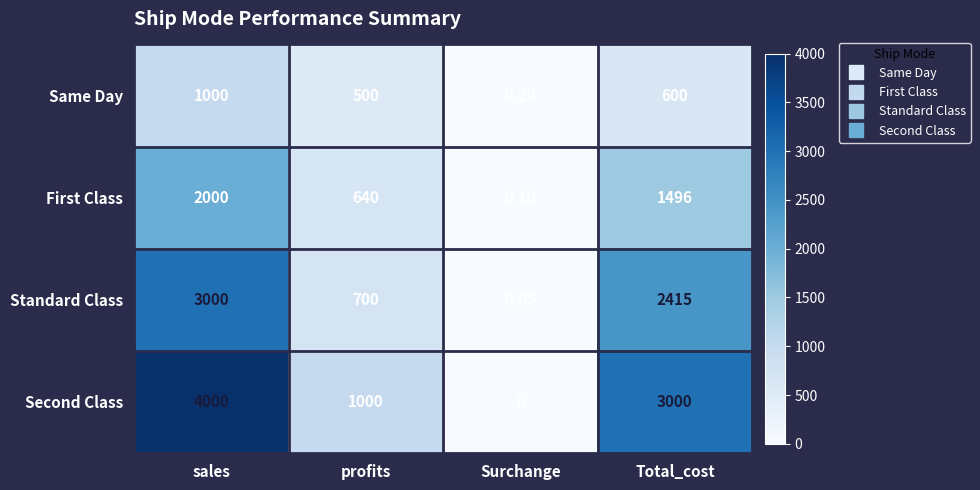

At which category does the chart reach its peak across all series?

sales